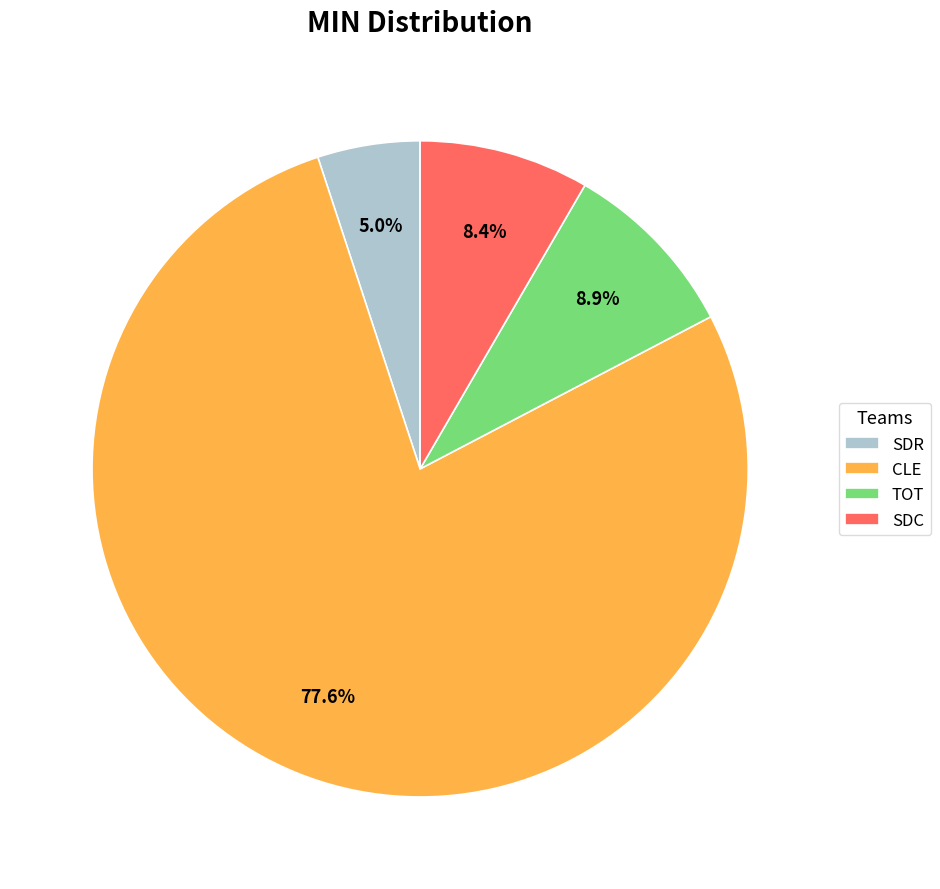

What percentage is the SDC slice, to the nearest percent?

8%